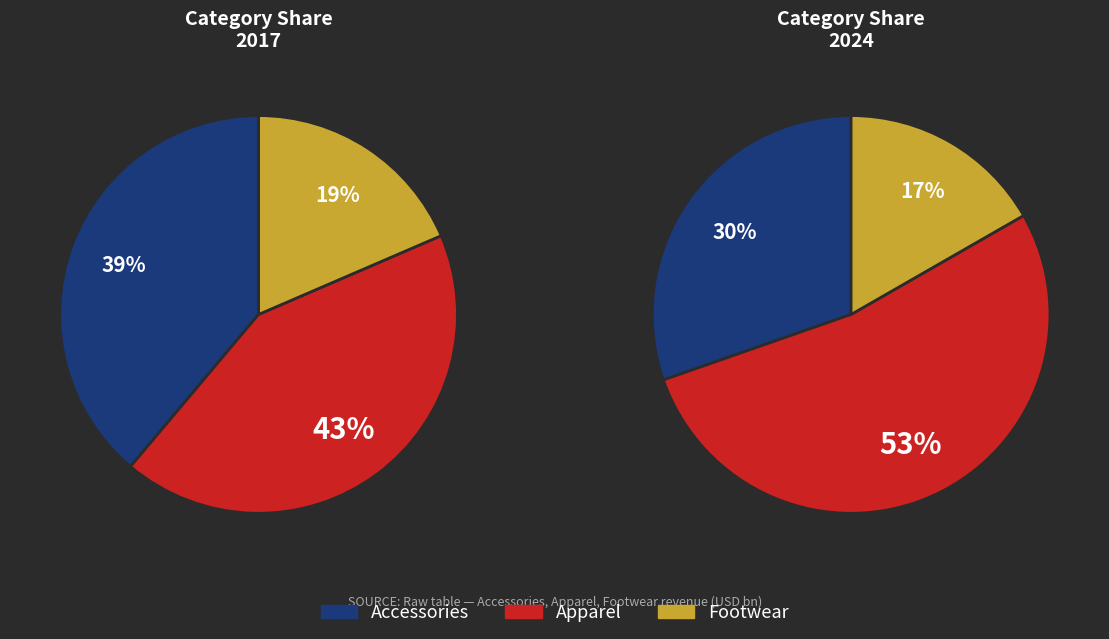

Is Footwear the majority of the pie?

No